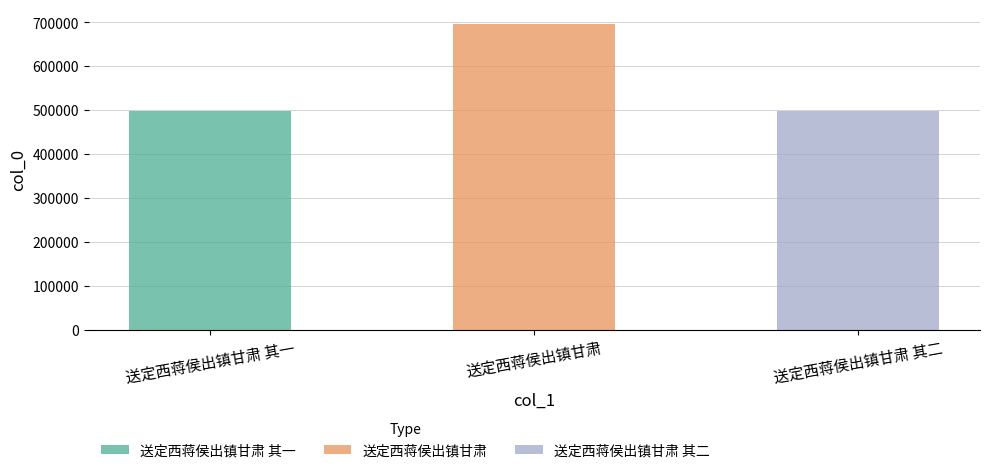

What is the change in value from 送定西蒋侯出镇甘肃 to 送定西蒋侯出镇甘肃 其二?

-197153